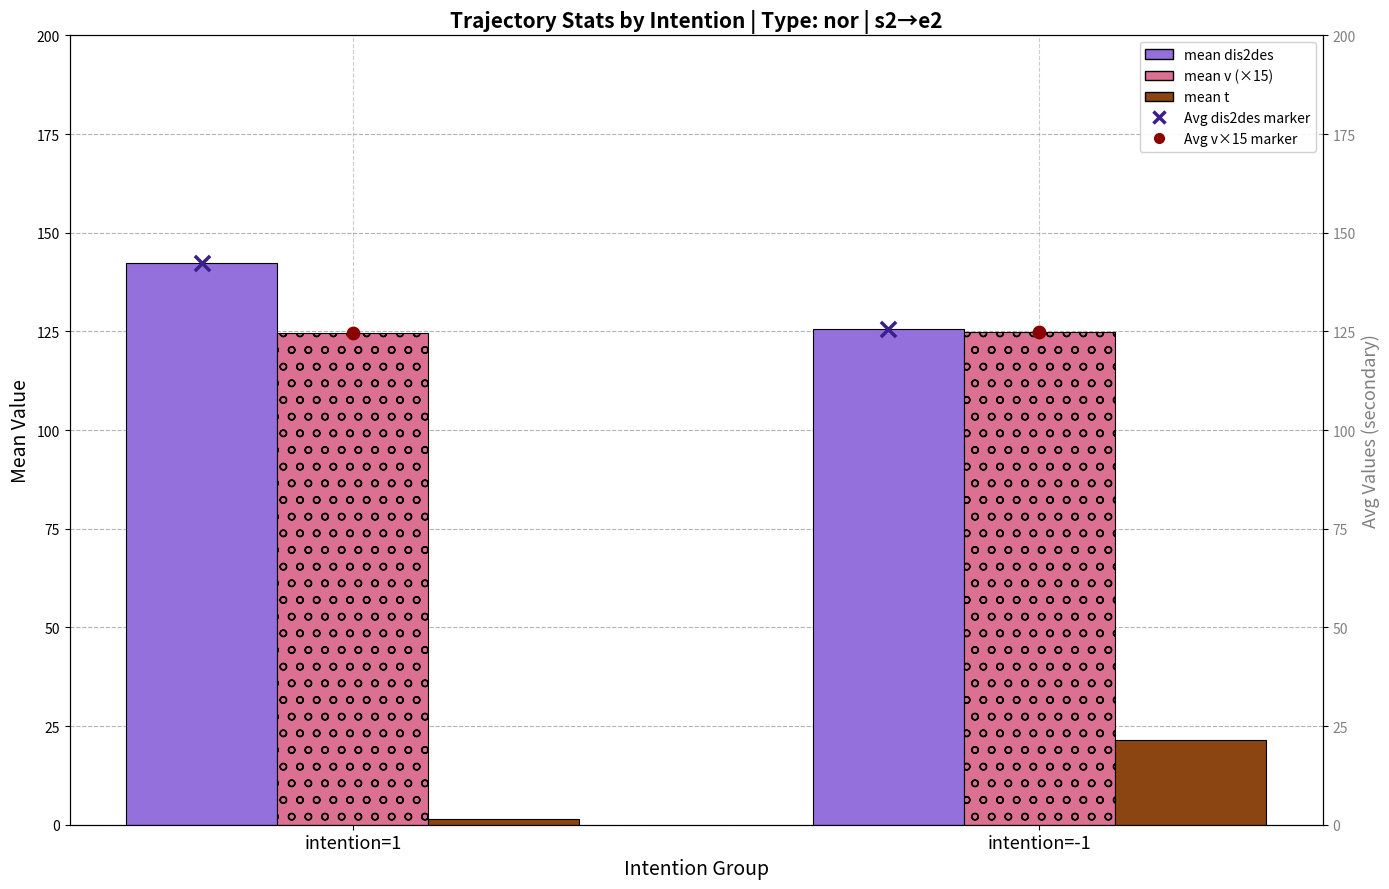

Which series has the largest total across all categories?

mean dis2des